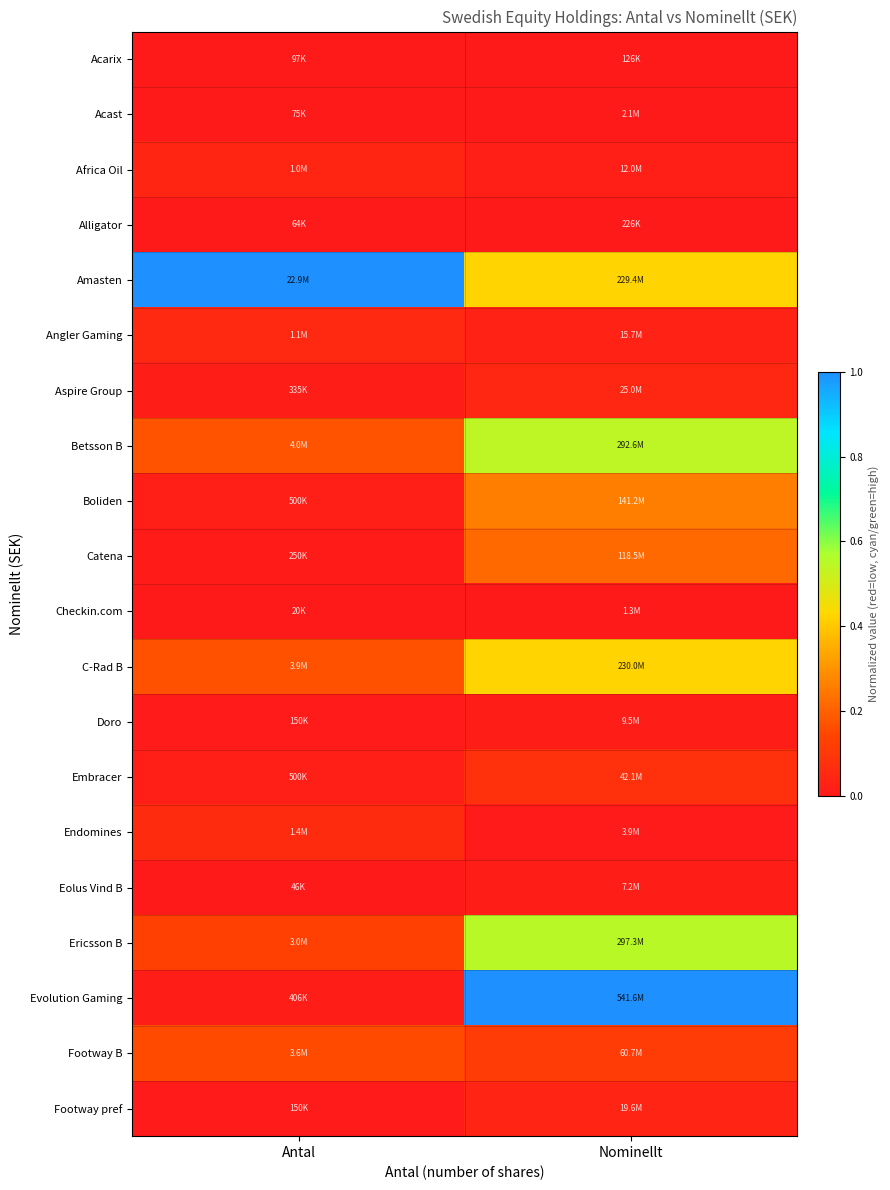

What is the total value across all series at Nominellt?

3.8